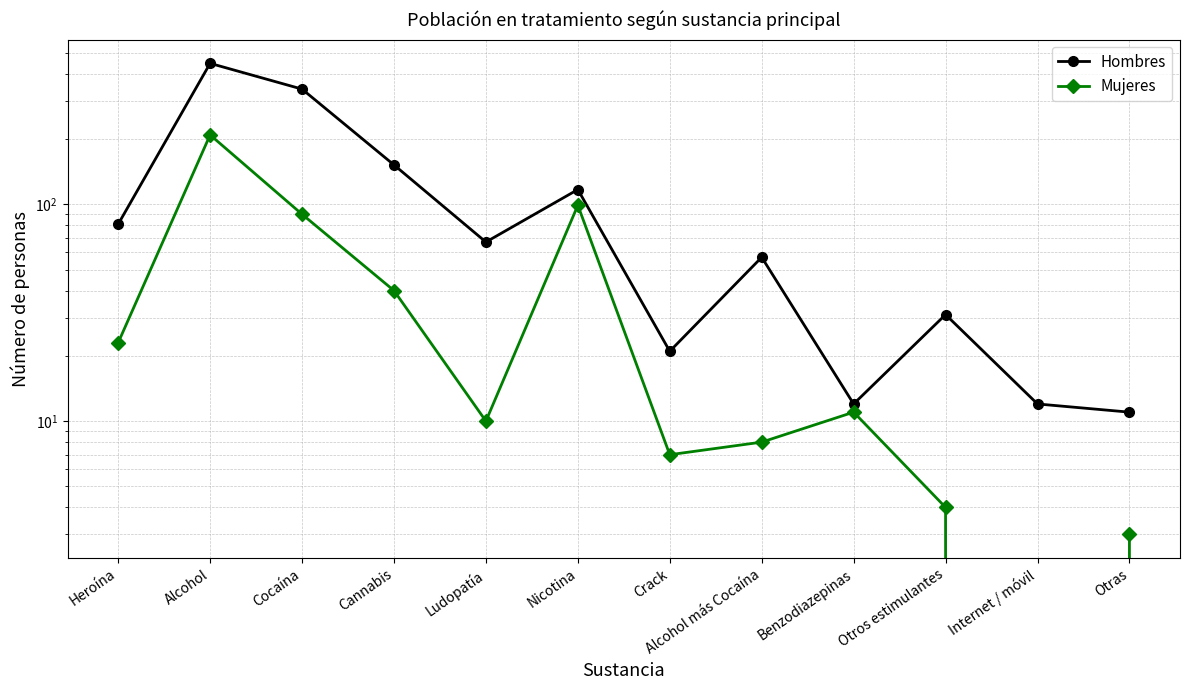

Which has a higher value, Alcohol or Alcohol más Cocaína?

Alcohol